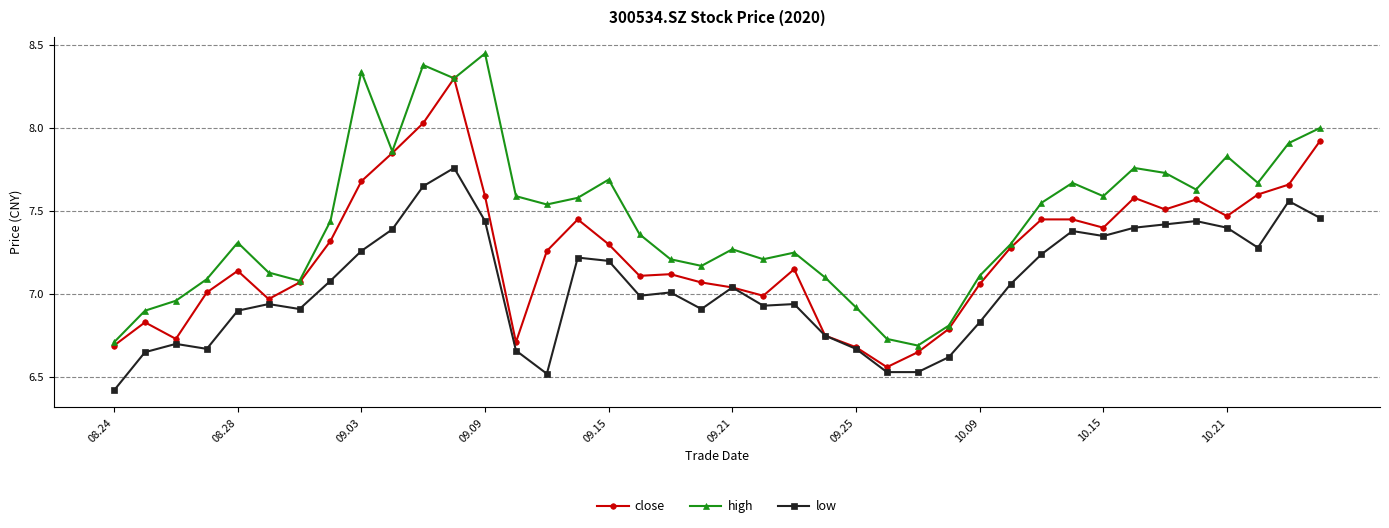

At how many categories does at least one series exceed 6?

40